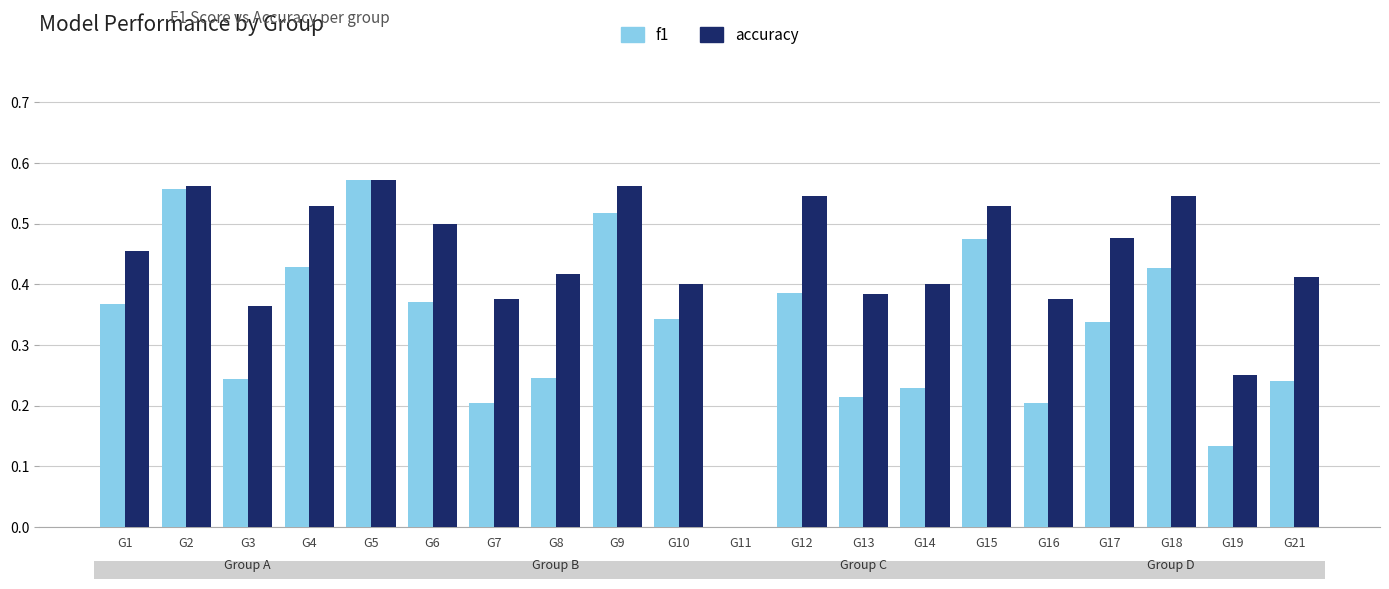

The value of f1 at G15 is 0.2. True or false?

False